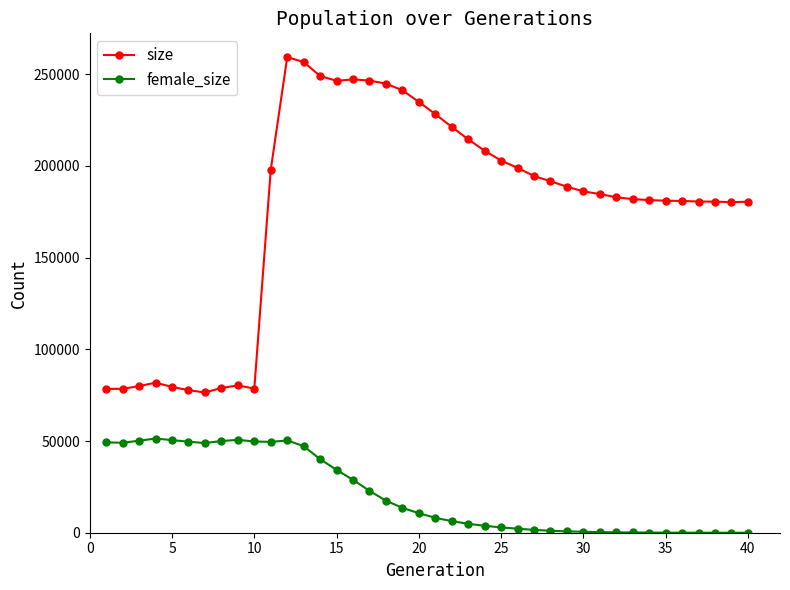

True or false: female_size has more than 0 points higher than both neighbors.

True